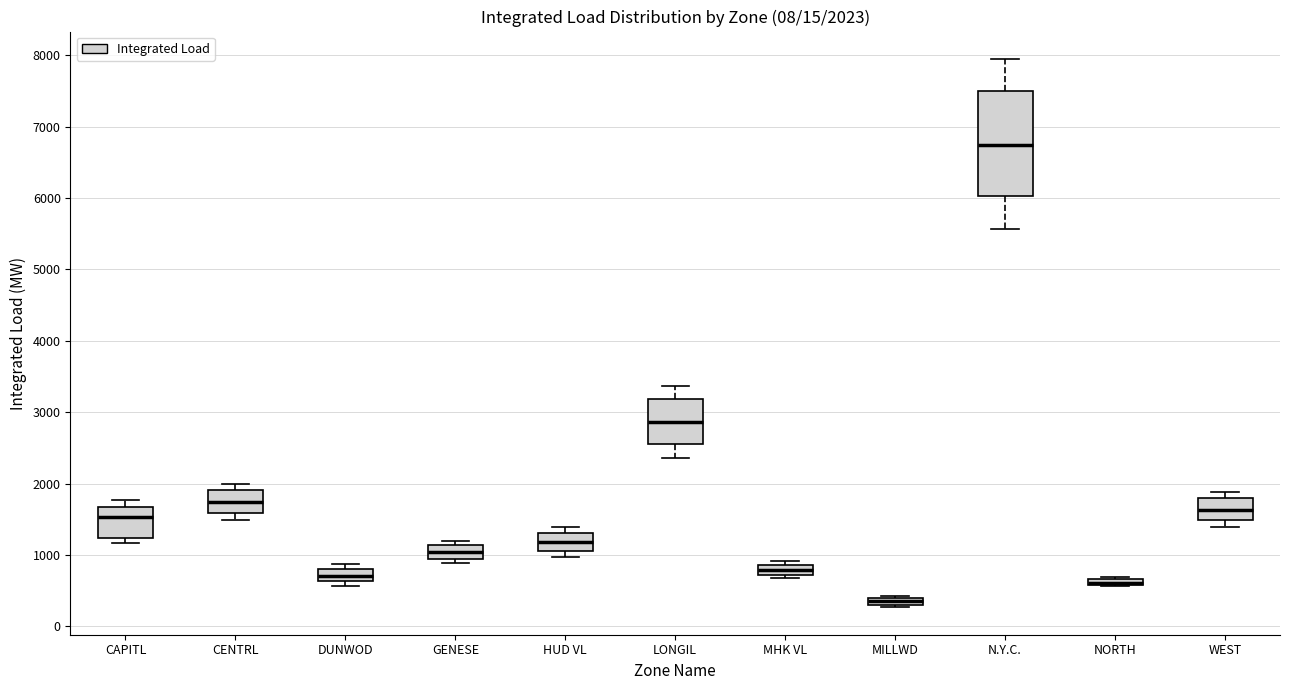

Which box is the tallest, from its lower edge to its upper edge?

N.Y.C.